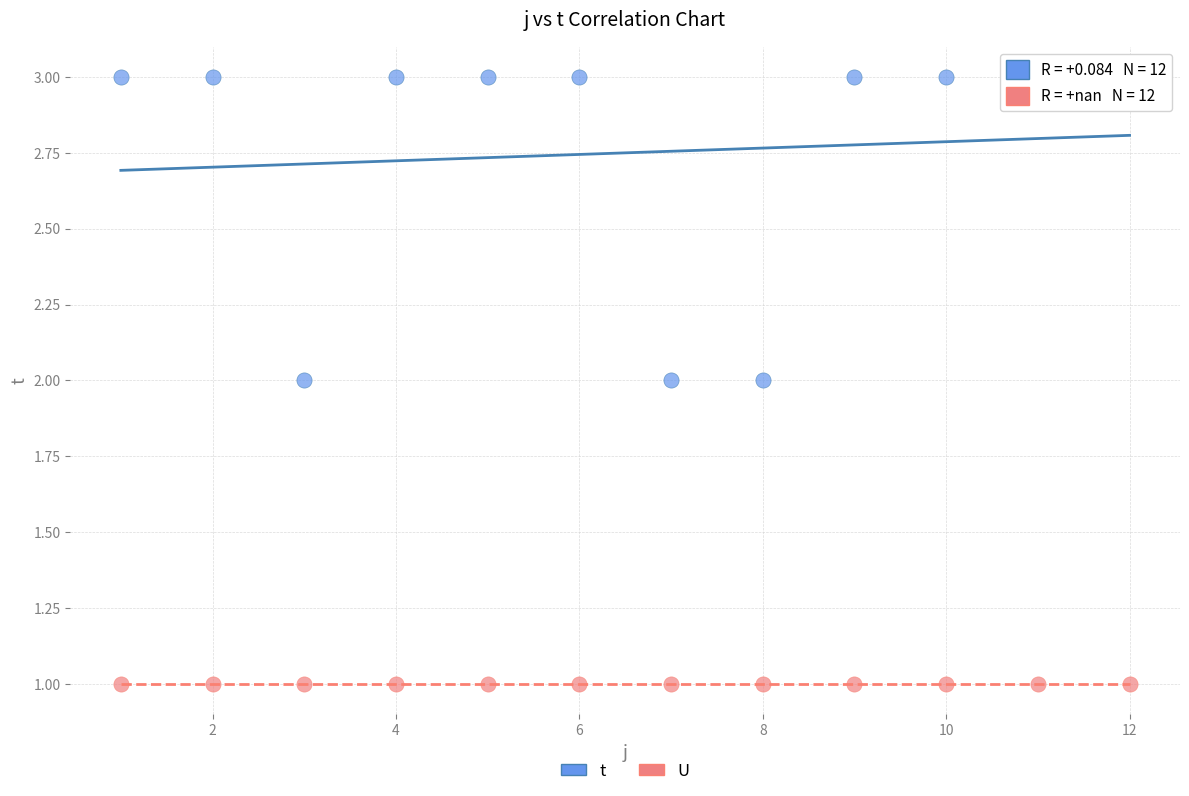

What are all the series names shown in the legend?

t, U